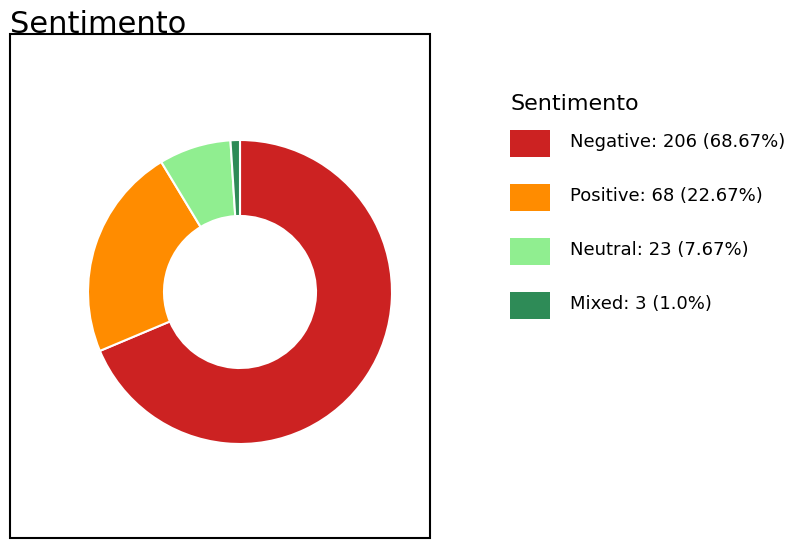

Does any single category account for the majority?

Yes